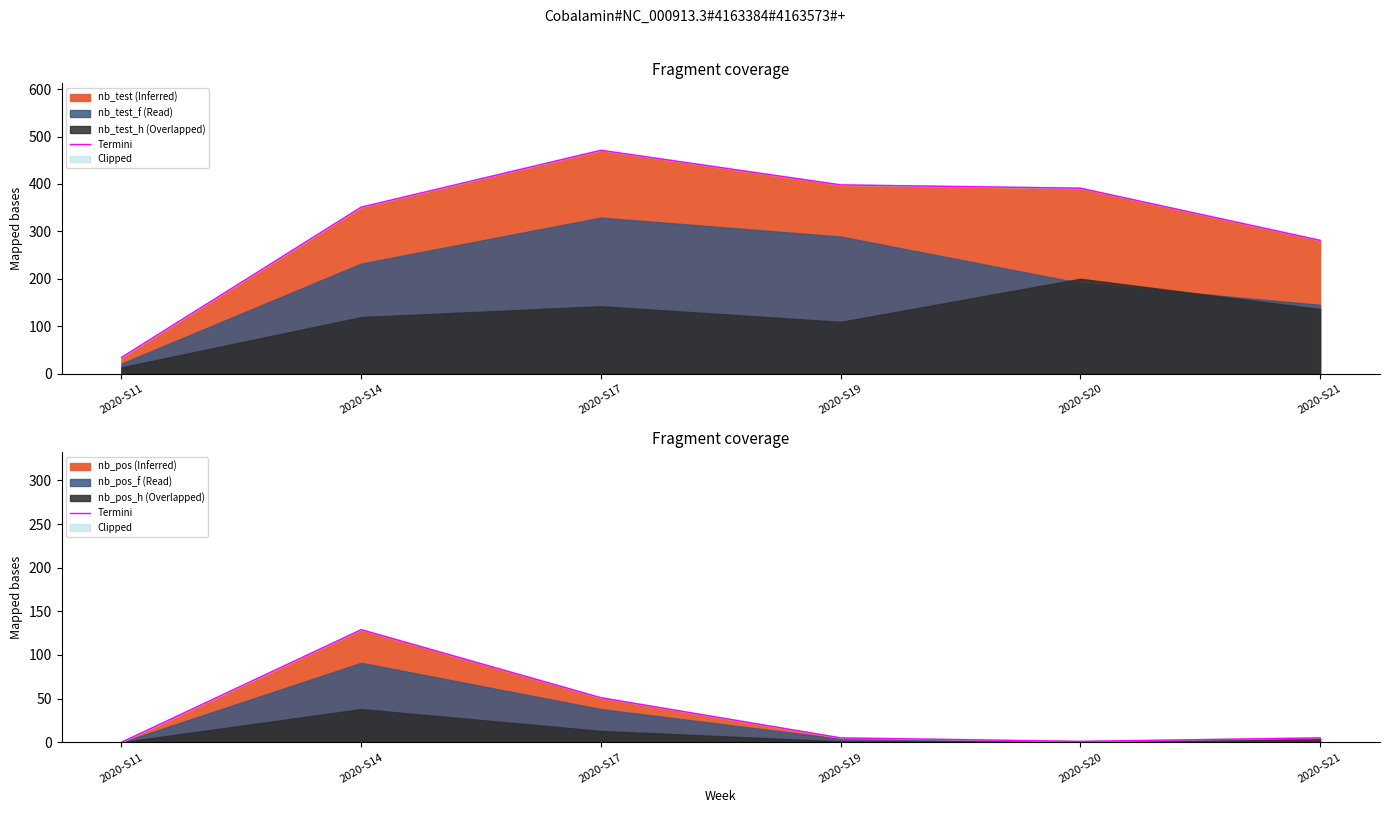

Rank the categories by value from lowest to highest.

2020-S11, 2020-S20, 2020-S19, 2020-S21, 2020-S17, 2020-S14